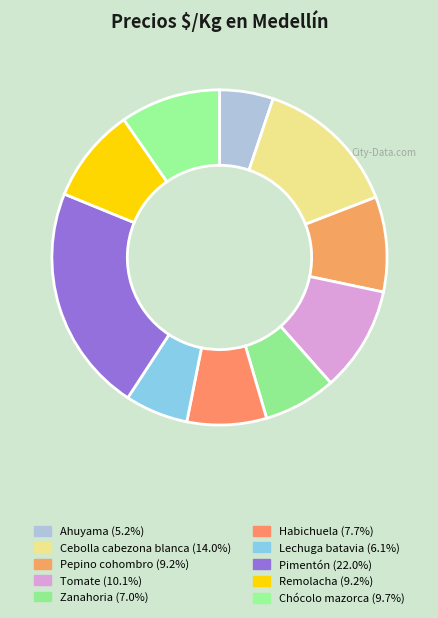

Does Zanahoria represent more than half of the total?

No